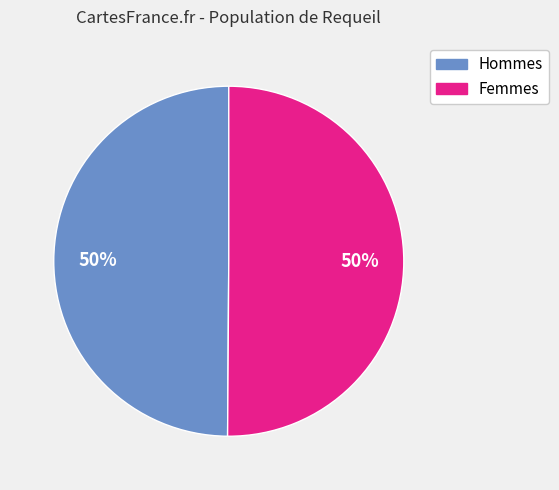

To the nearest percent, what is the average slice percentage?

50%